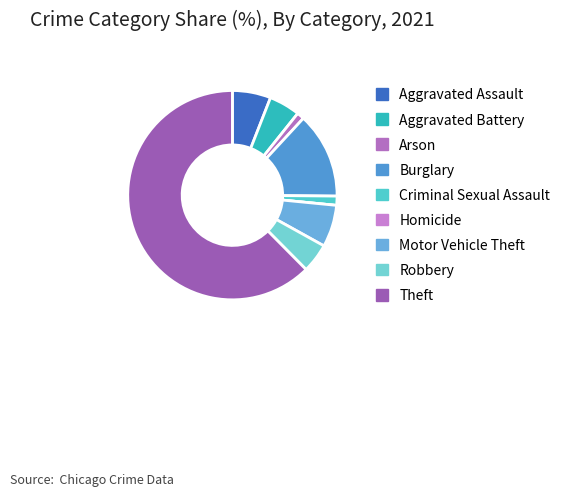

How many segments does this pie chart have?

9